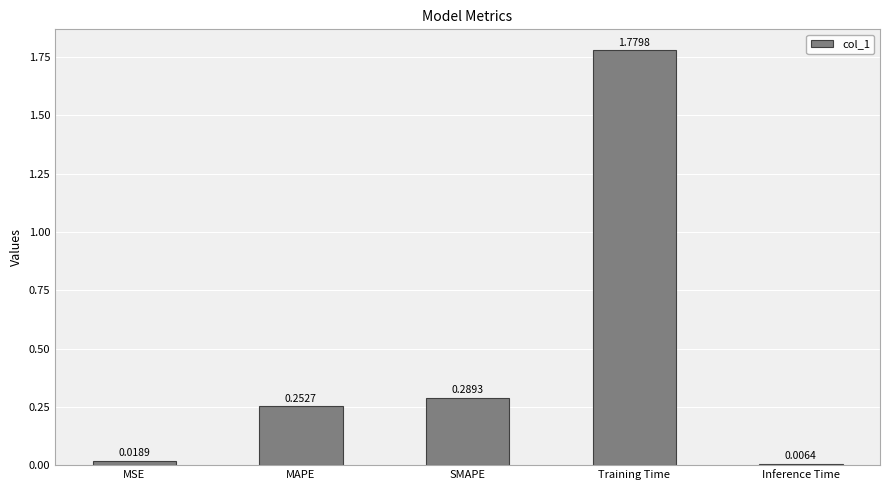

Are the bars horizontal?

No